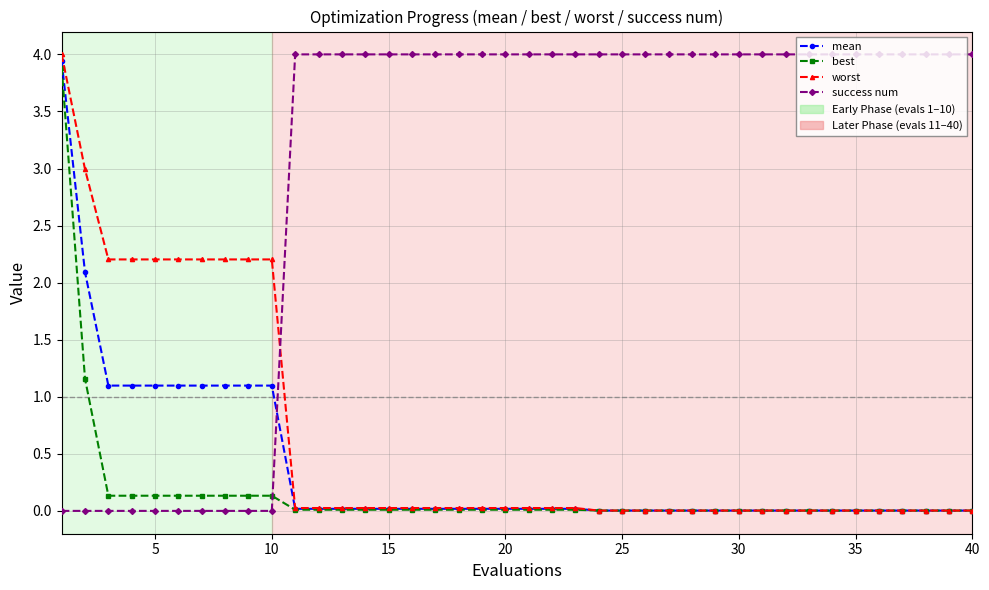

How many lines are shown in the chart?

4